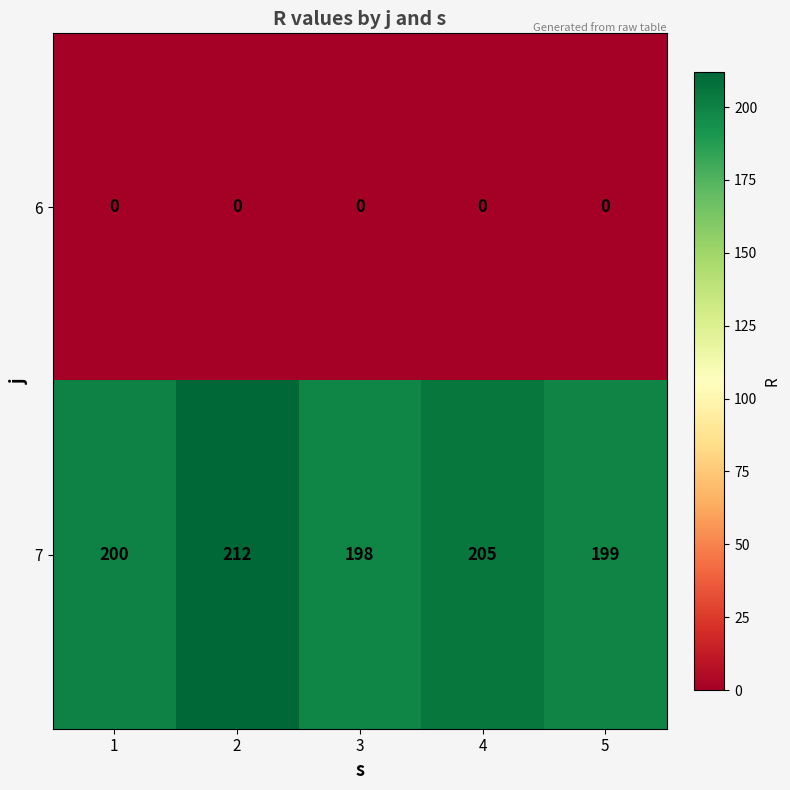

List the series in order of their peak value, highest first.

7, 6